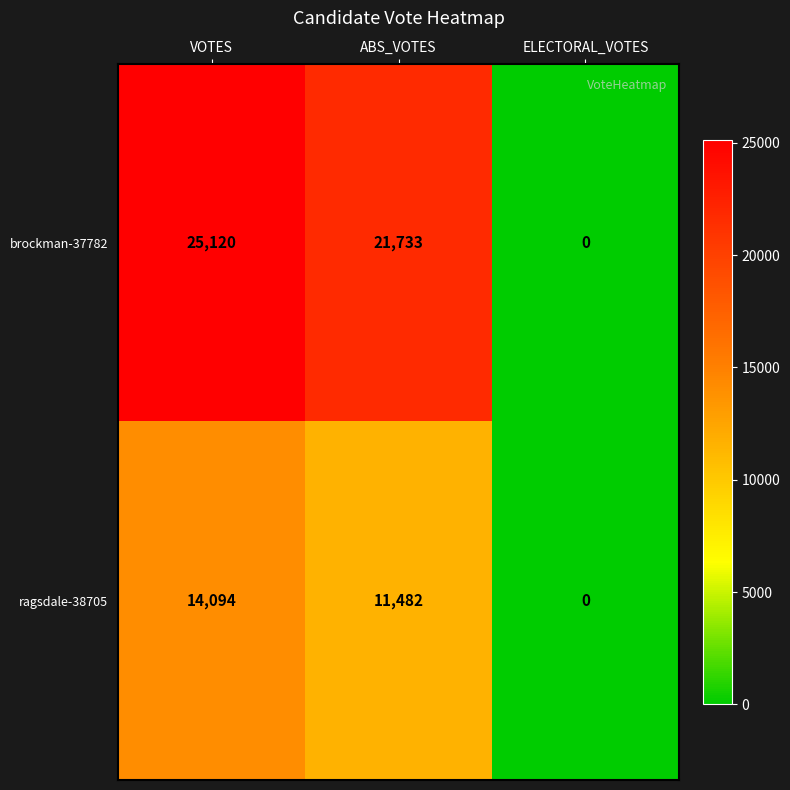

Which series has the largest range (max minus min)?

brockman-37782